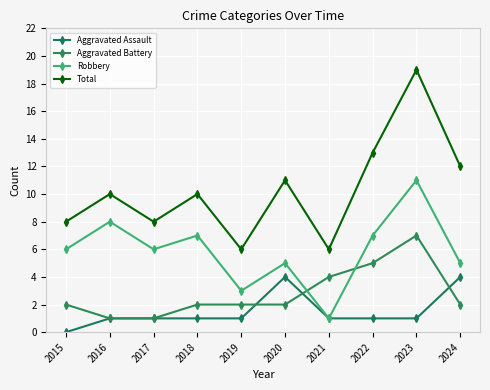

List the labels in order of Aggravated Battery value, largest first.

2023, 2022, 2021, 2015, 2018, 2019, 2020, 2024, 2016, 2017